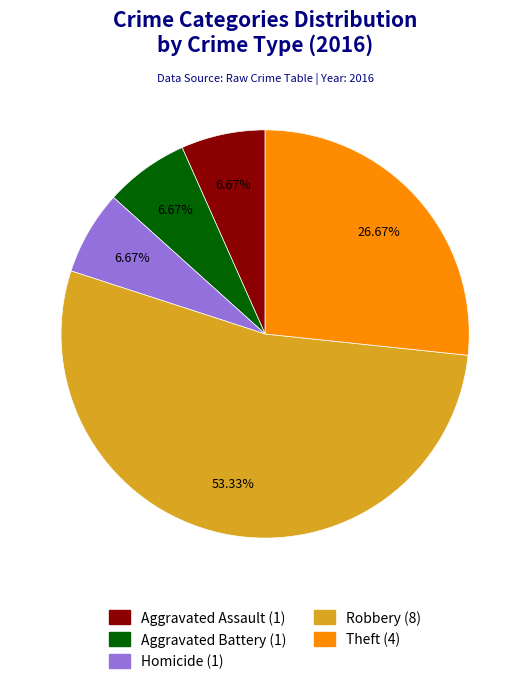

Is there any slice that represents more than half of the pie?

Yes